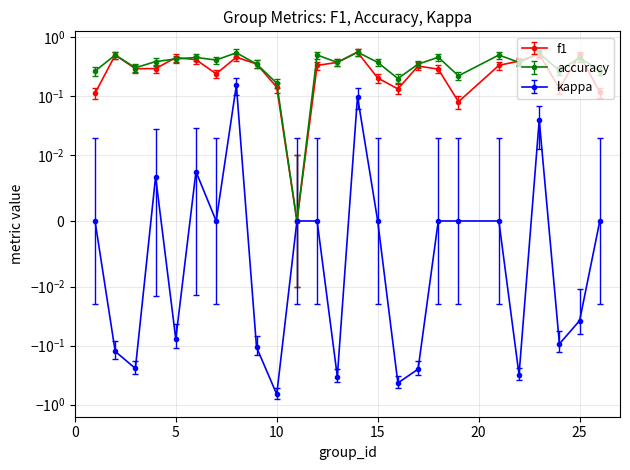

What is the difference between the f1 values at 14 and 15?

0.4